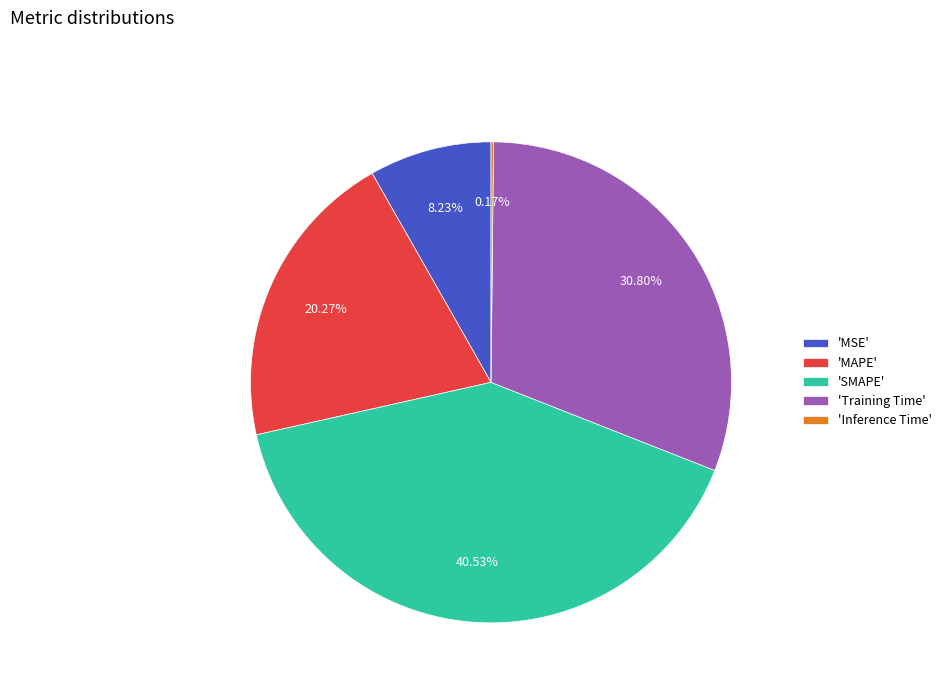

Is there a majority slice in this chart?

No